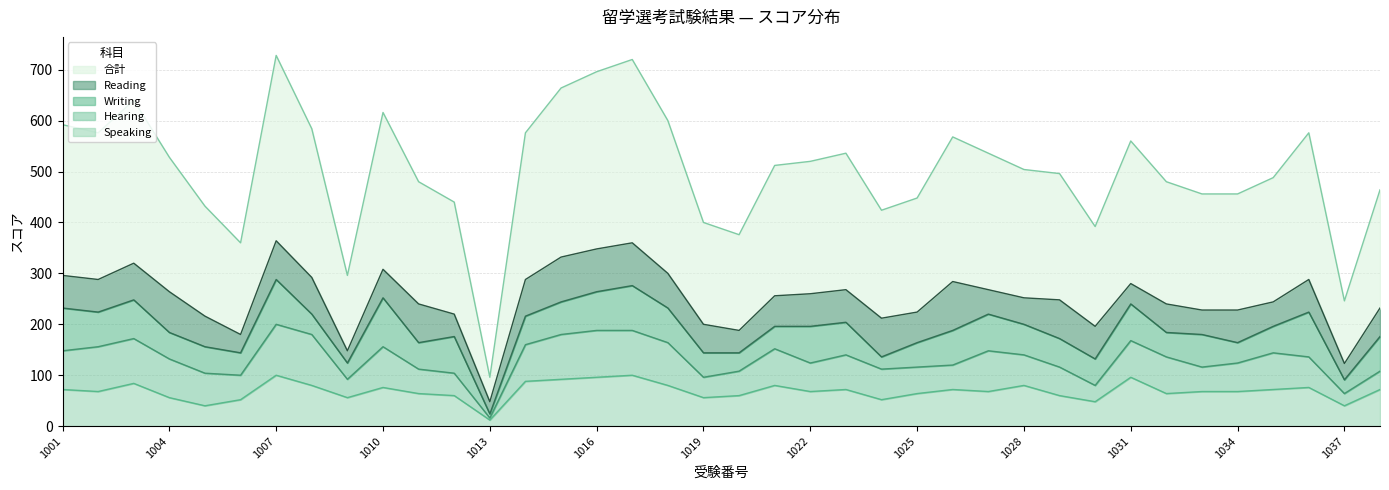

Is it true that 合計 equals 198 at 1036?

False